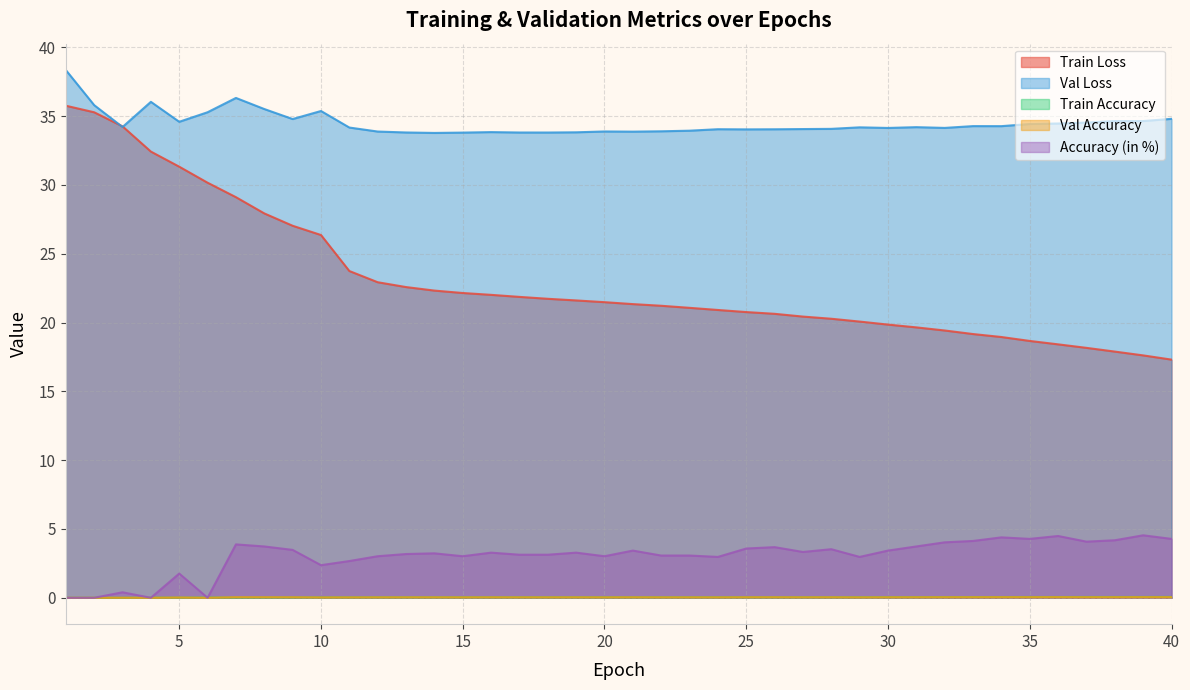

How many interior local valleys does the Val Accuracy series have?

10